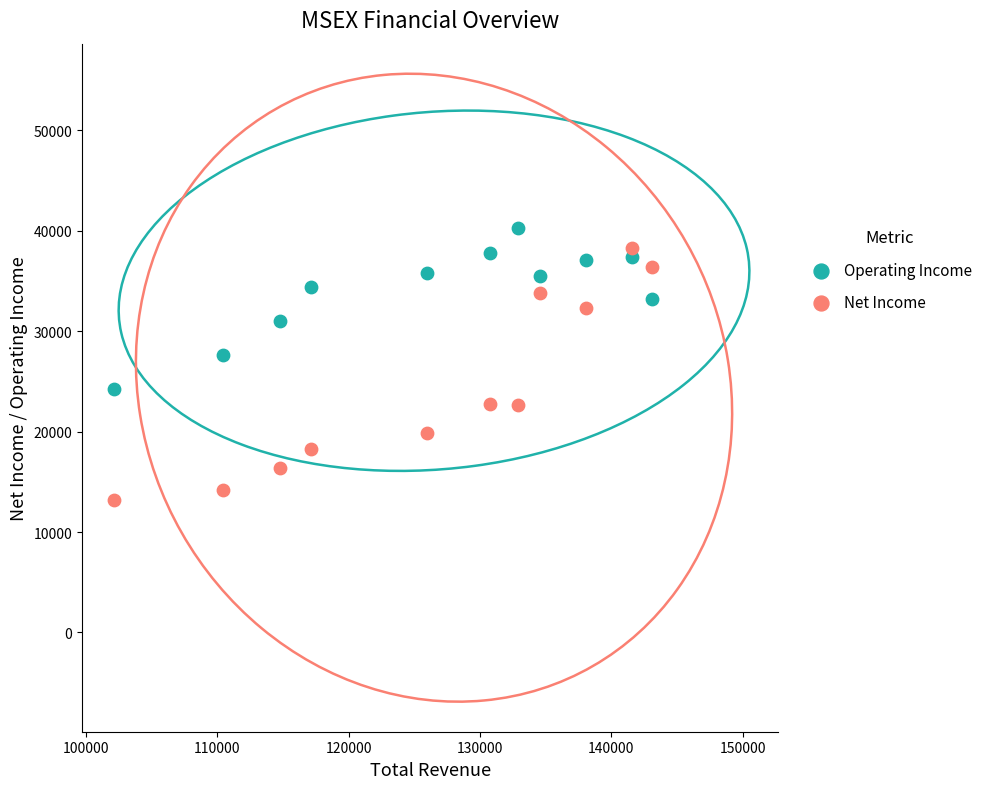

Which series has the widest spread of Y values?

Net Income